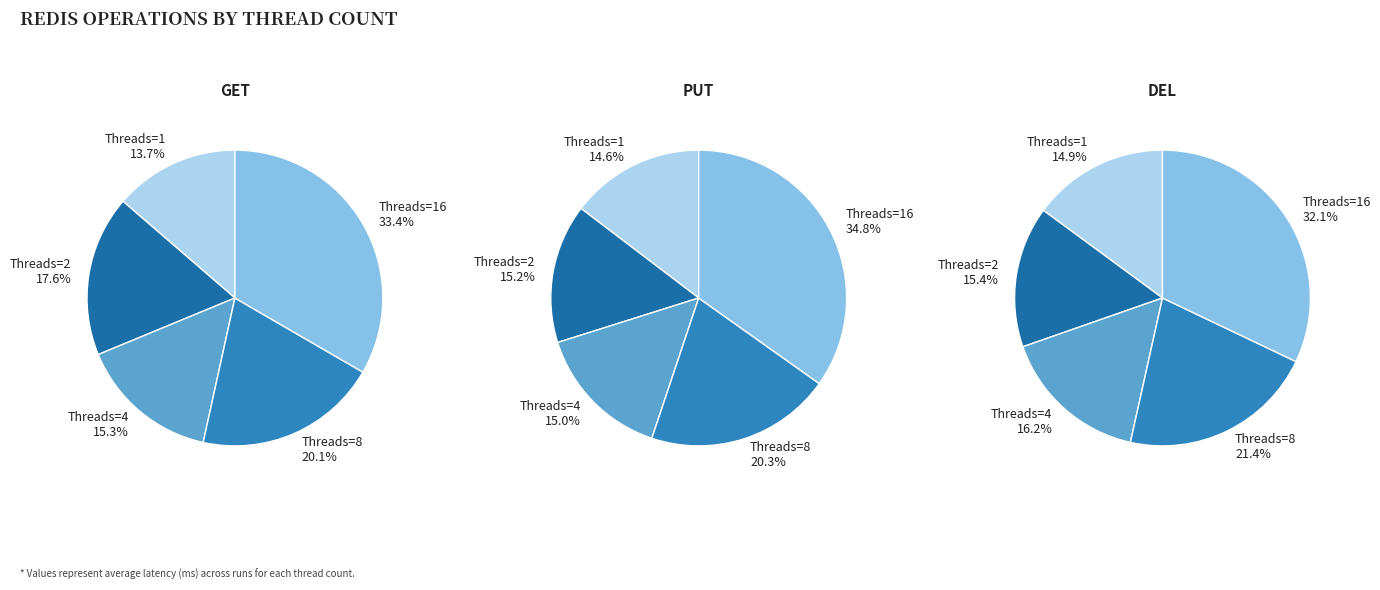

The 16 slice represents 23% of the pie. True or false?

False